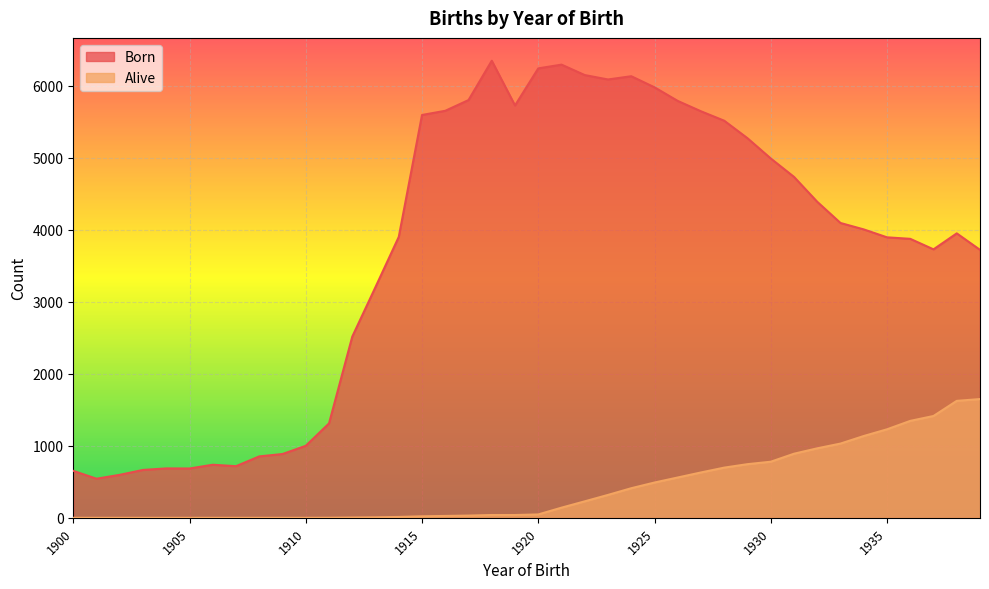

The Alive series shows 0 at 1910. True or false?

True